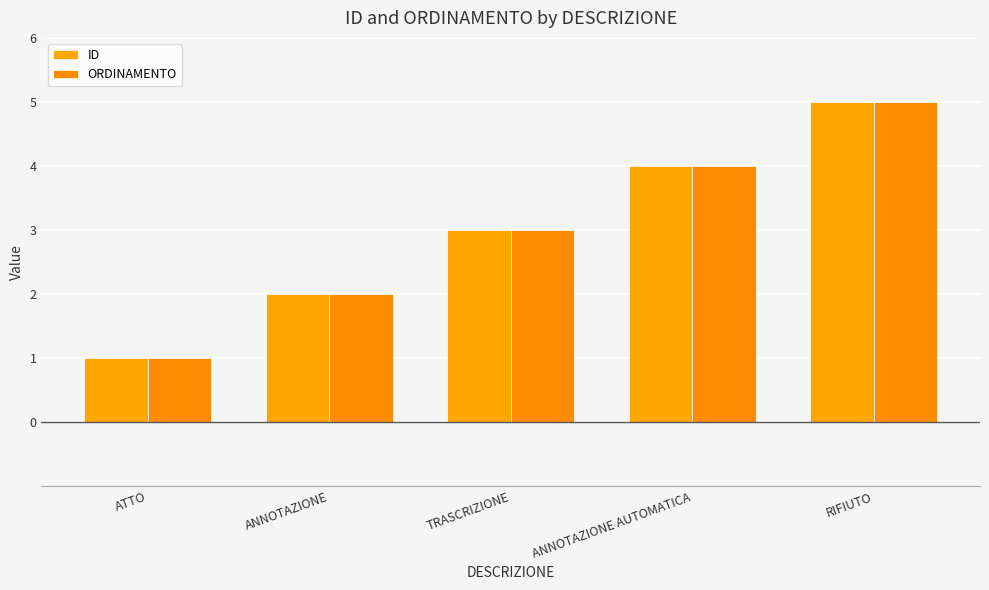

The ORDINAMENTO series shows 4 at ANNOTAZIONE AUTOMATICA. True or false?

True